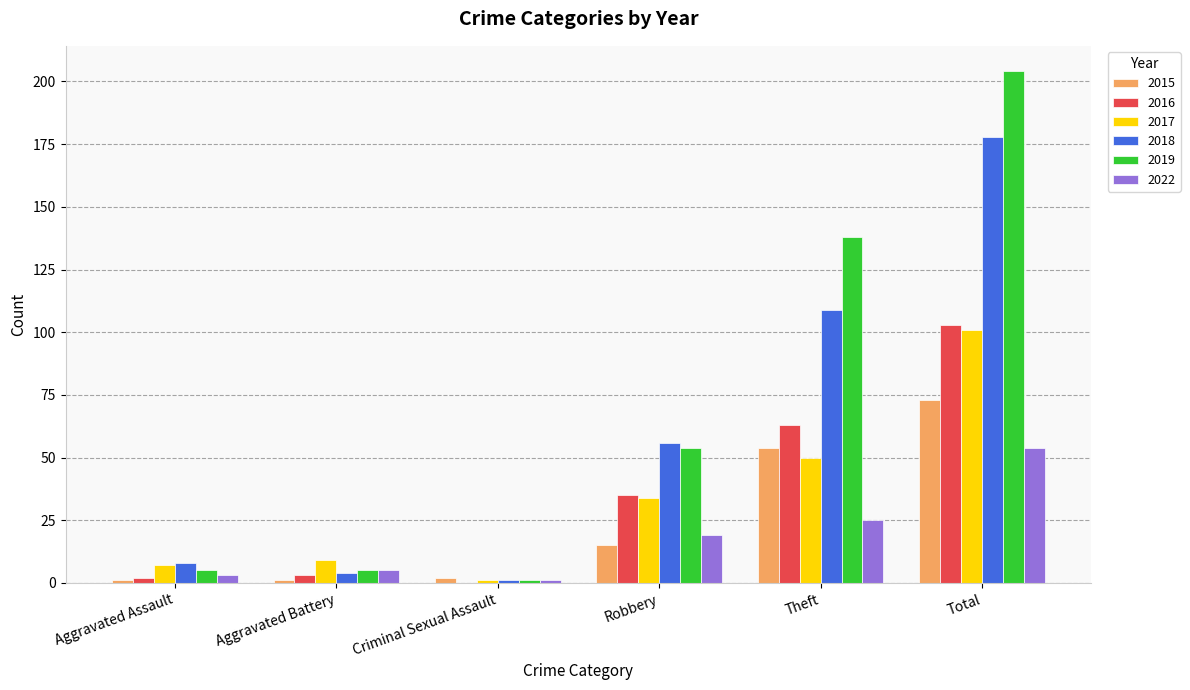

The 2016 series shows 35 at Robbery. True or false?

True